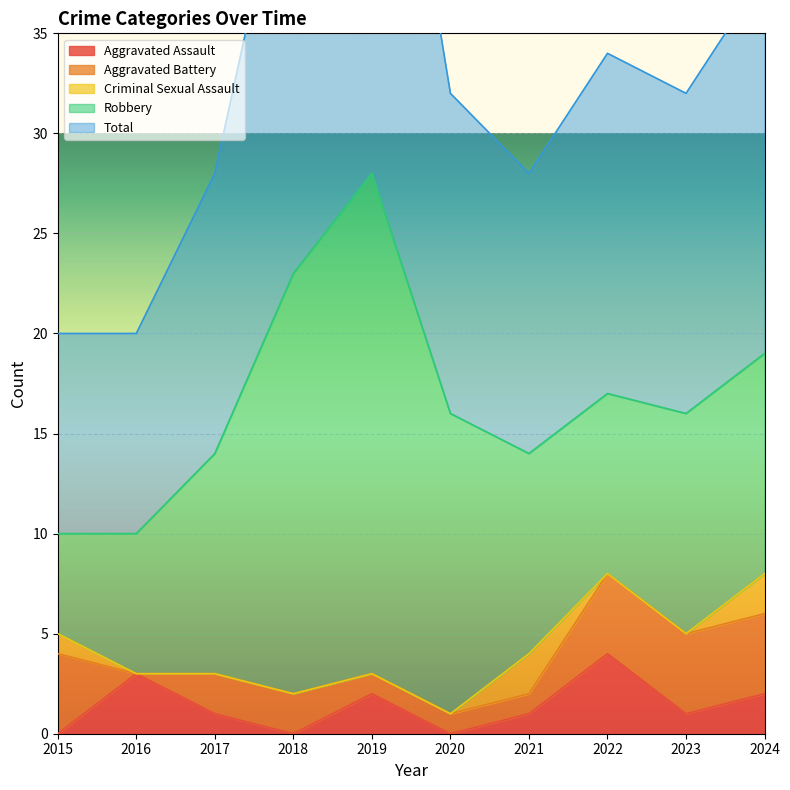

Reading left to right, extract all data points from this chart.

Aggravated Assault: 0	3	1	0	2	0	1	4	1	2
Aggravated Battery: 4	0	2	2	1	1	1	4	4	4
Criminal Sexual Assault: 1	0	0	0	0	0	2	0	0	2
Robbery: 5	7	11	21	25	15	10	9	11	11
Total: 10	10	14	23	28	16	14	17	16	19